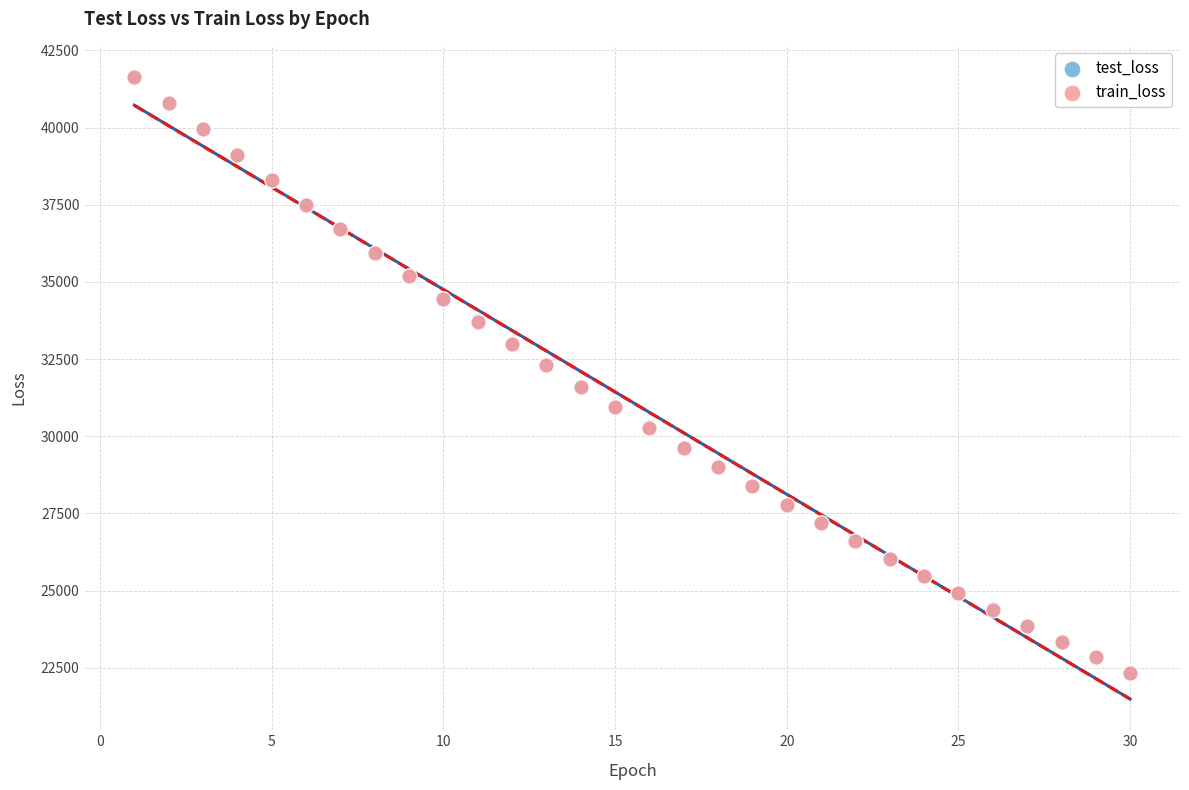

What are all the series names shown in the legend?

test_loss, train_loss